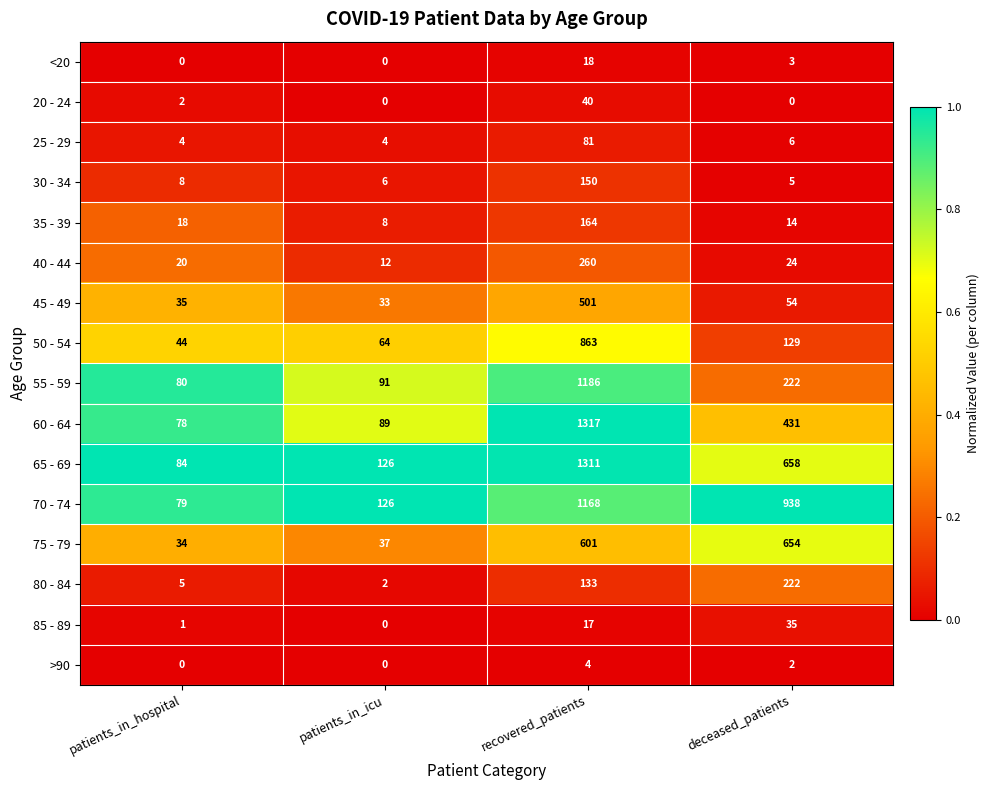

How many distinct data groups are displayed?

16